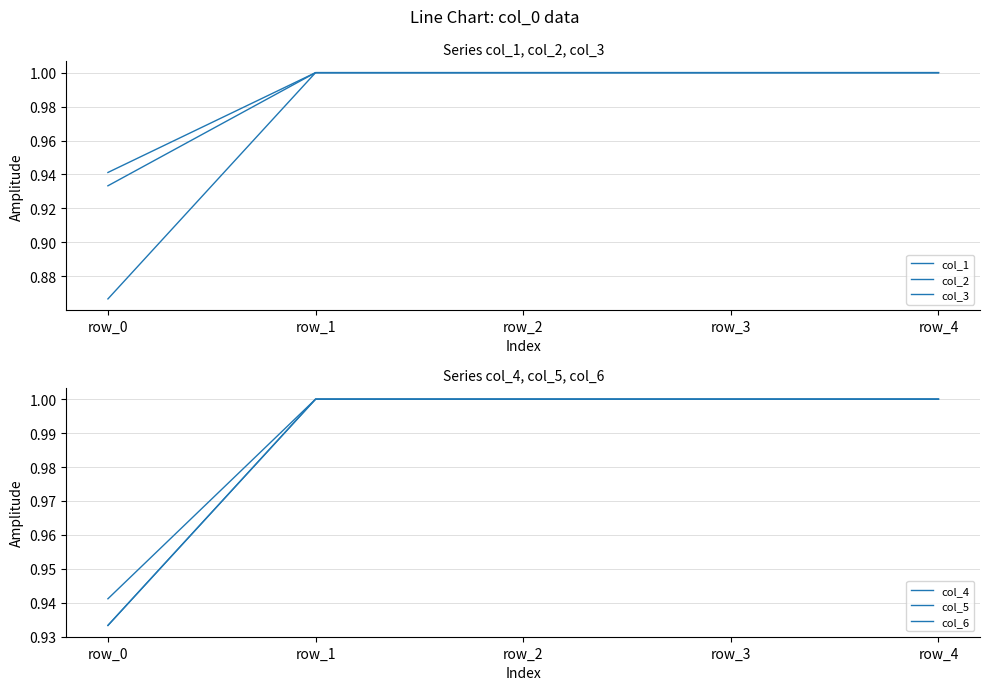

Is the value of col_6 at row_0 greater than the value of col_4 at row_4?

No